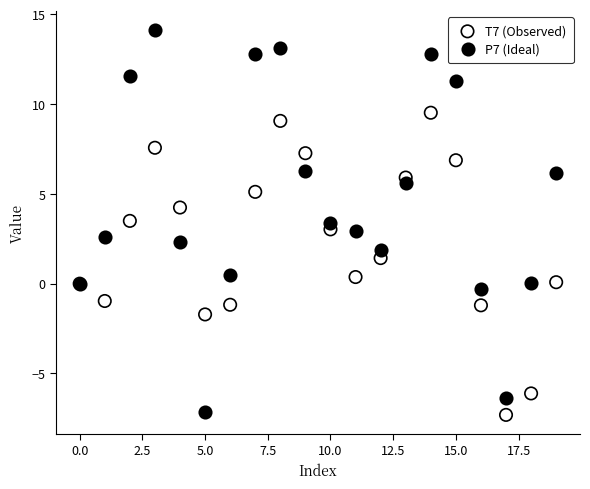

Which series reaches the maximum Y coordinate?

P7 (Ideal)